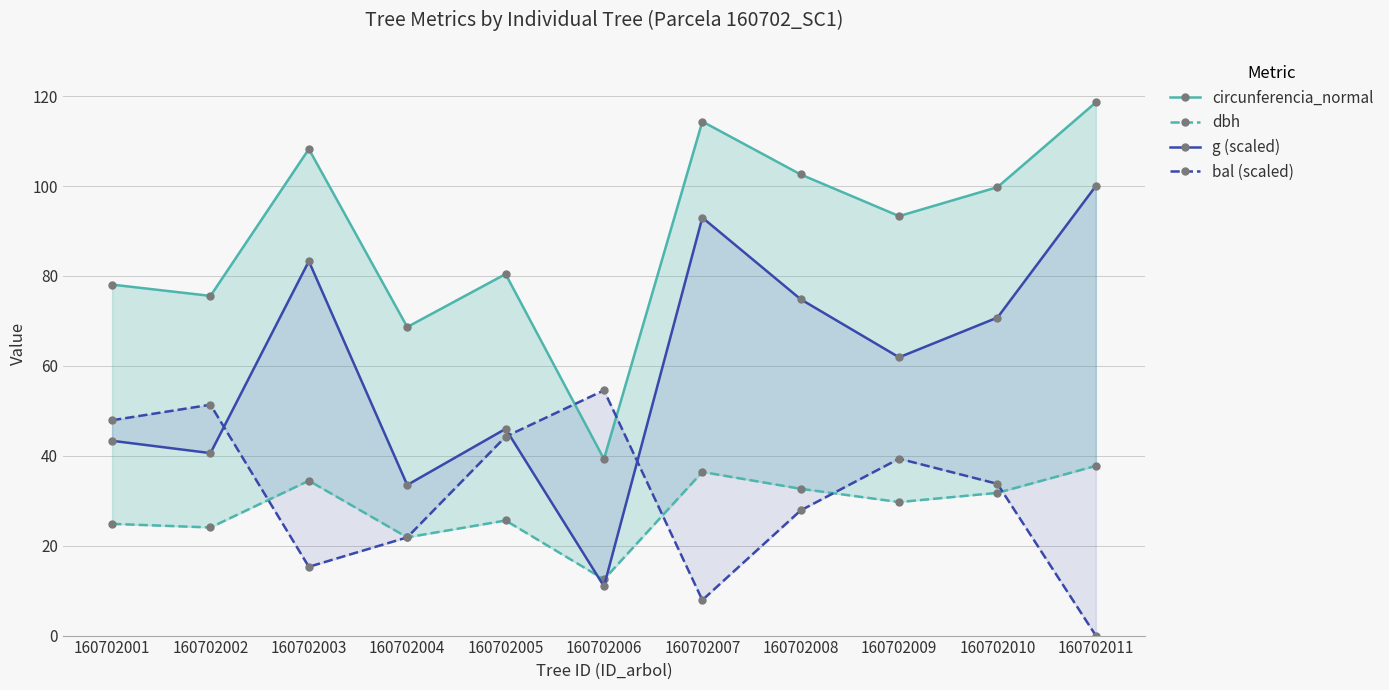

At which label is bal (scaled) closest to 27?

160702008